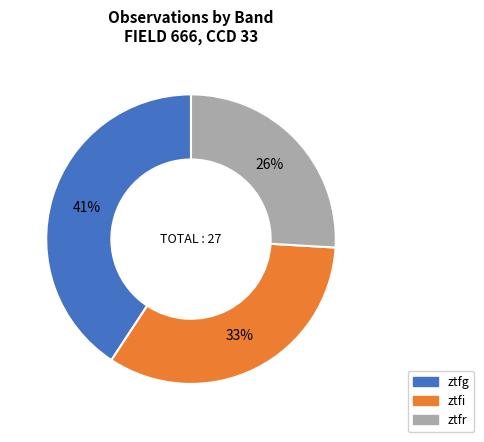

To the nearest percent, what portion does ztfr represent?

26%